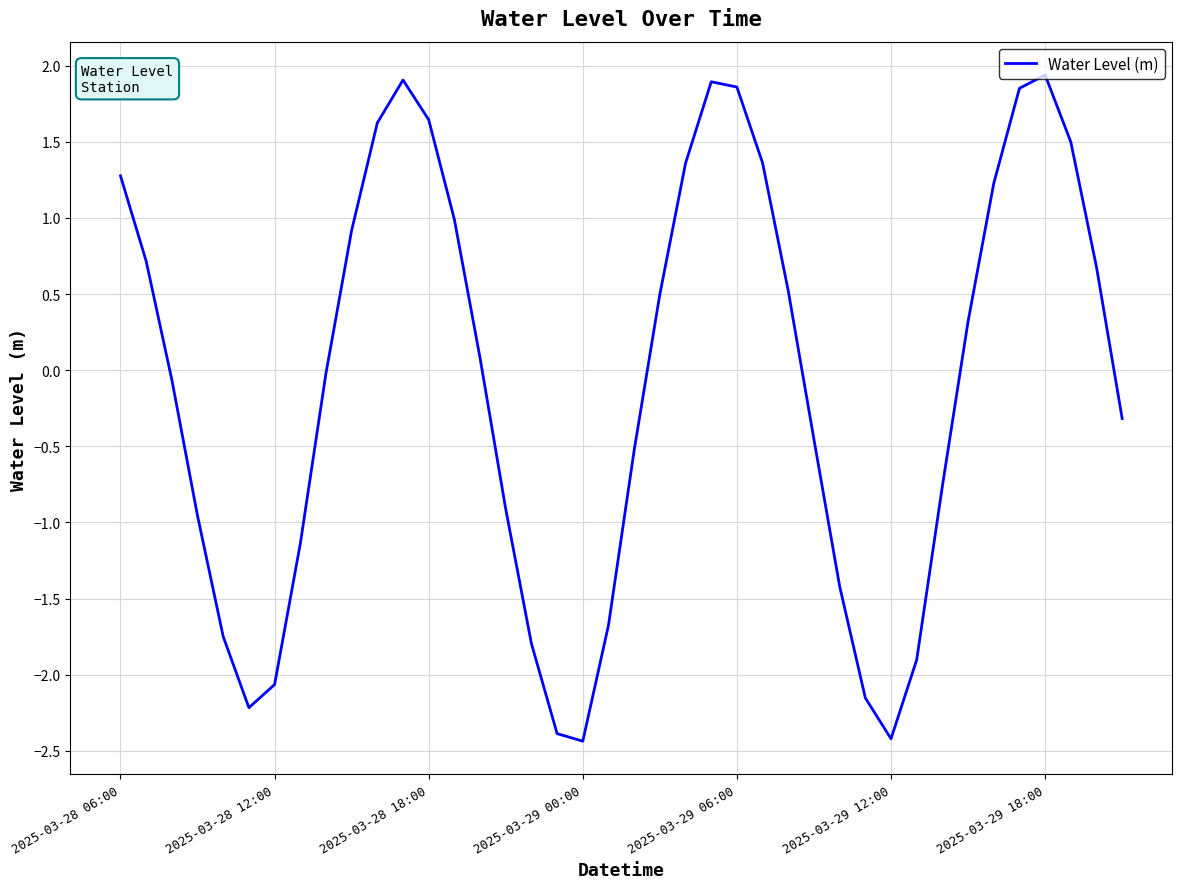

What is the difference between the maximum and minimum values?

4.4